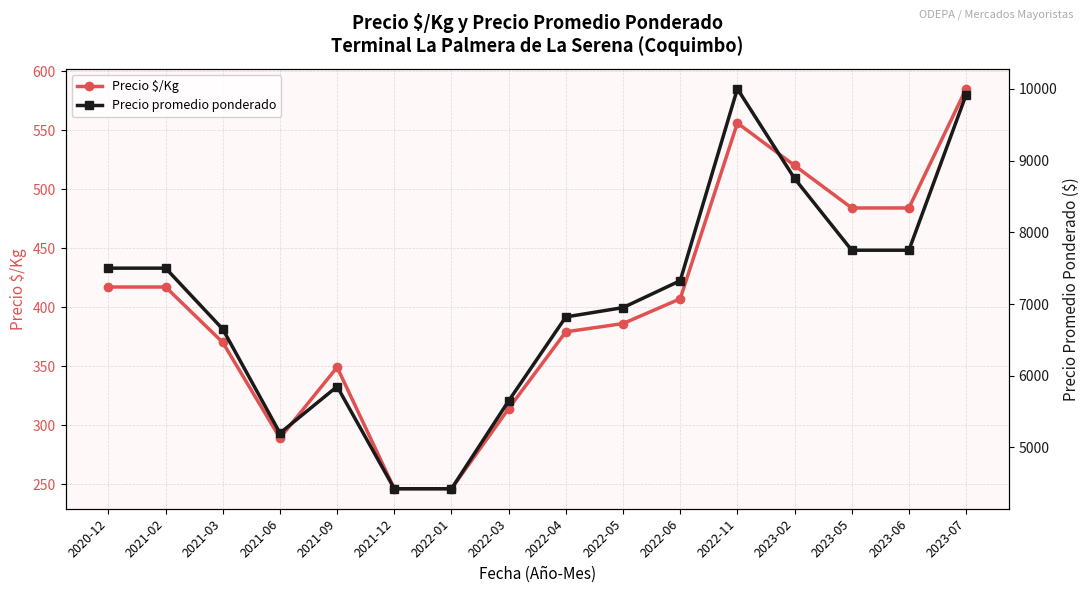

What is the total value across all series at 2021-12?

4671